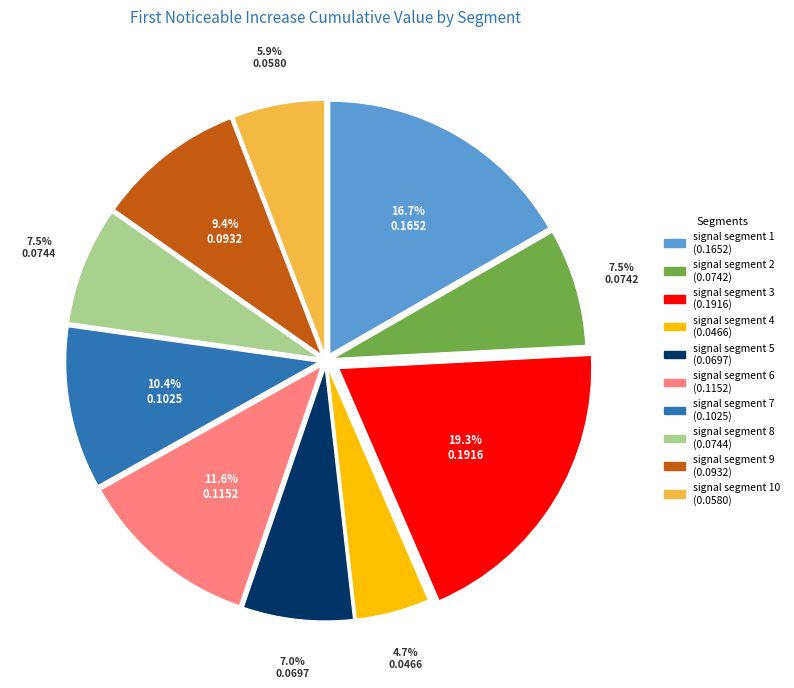

To the nearest percent, what is the difference between the largest and smallest slice percentages?

15%